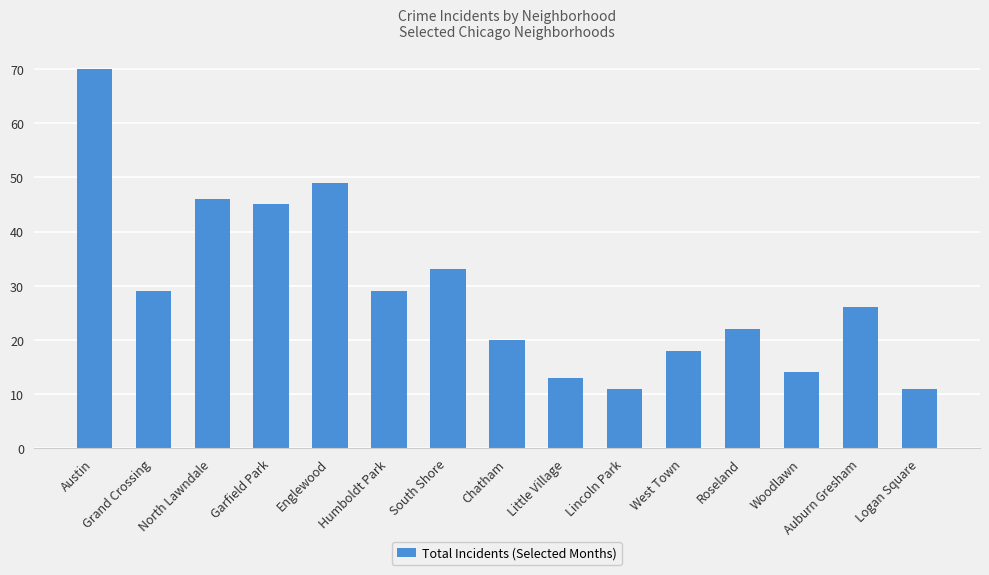

Which category has the highest value across all series?

Austin